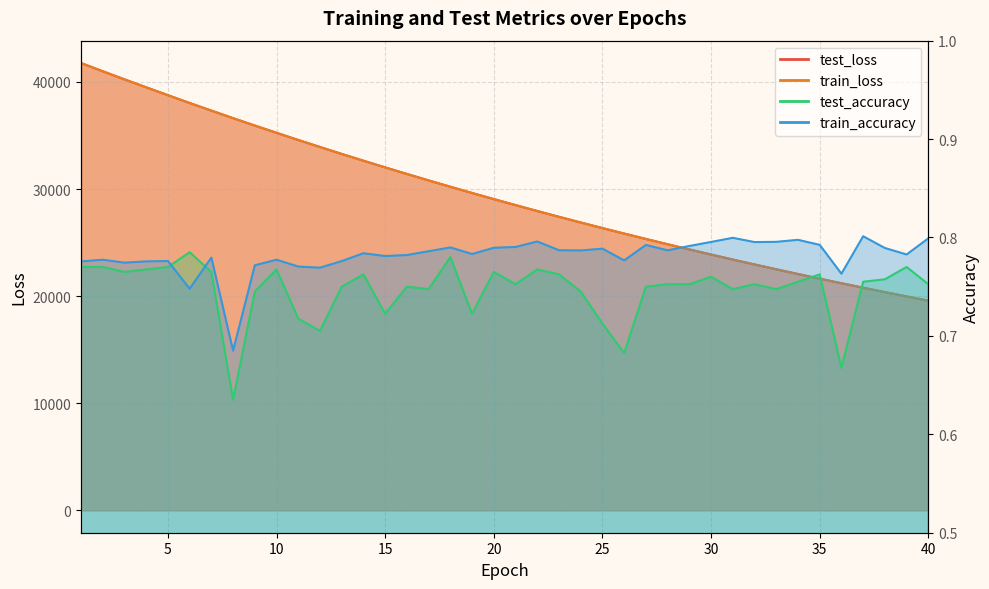

How many times do train_accuracy and test_accuracy cross each other?

2